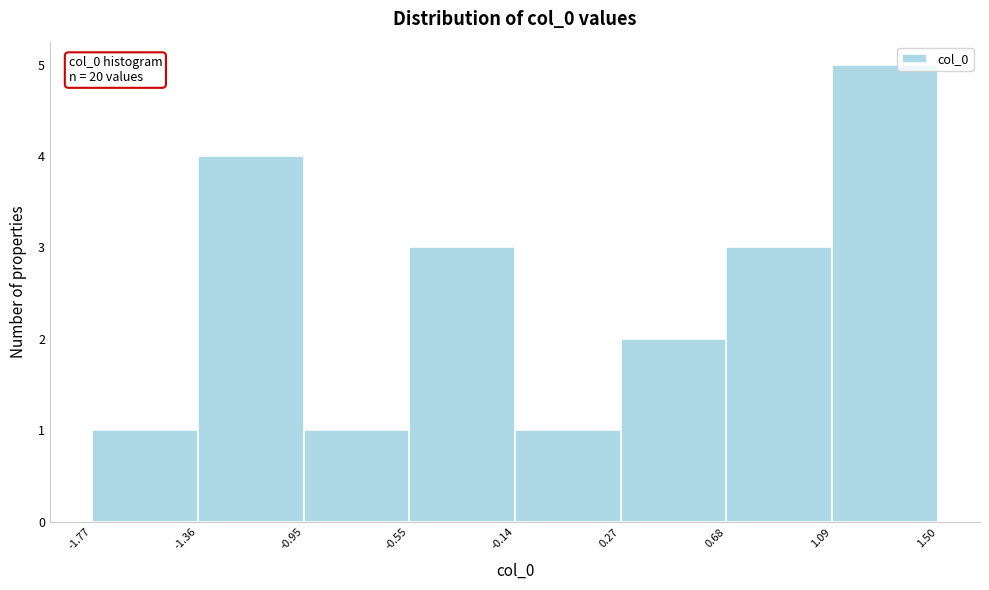

Which range on the x-axis has the tallest bar?

1.09 to 1.50